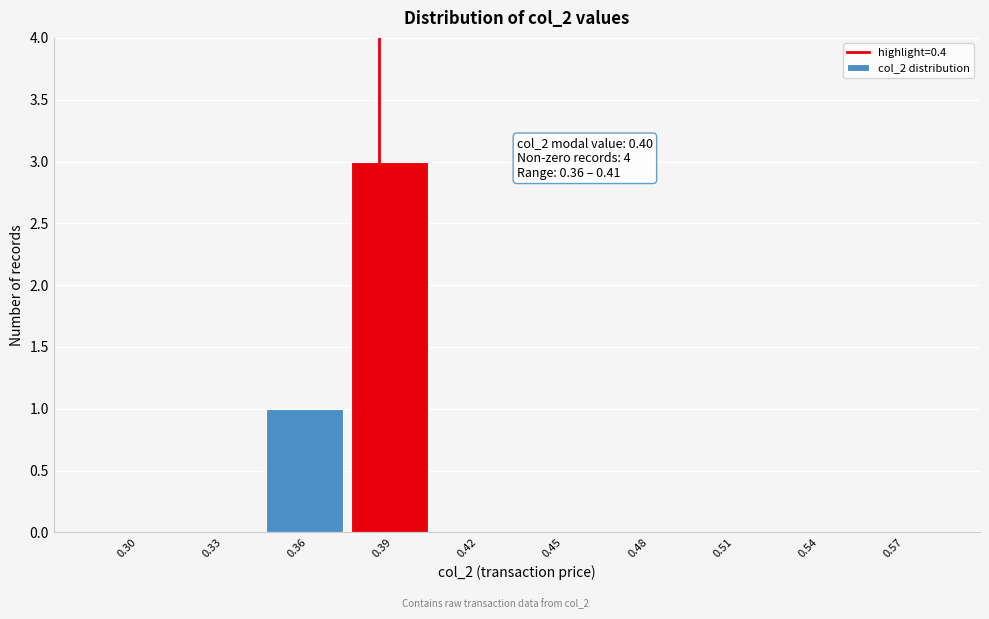

Reading left to right, extract all data points from this chart.

0.30=0	0.33=0	0.36=1	0.39=3	0.42=0	0.45=0	0.48=0	0.51=0	0.54=0	0.57=0